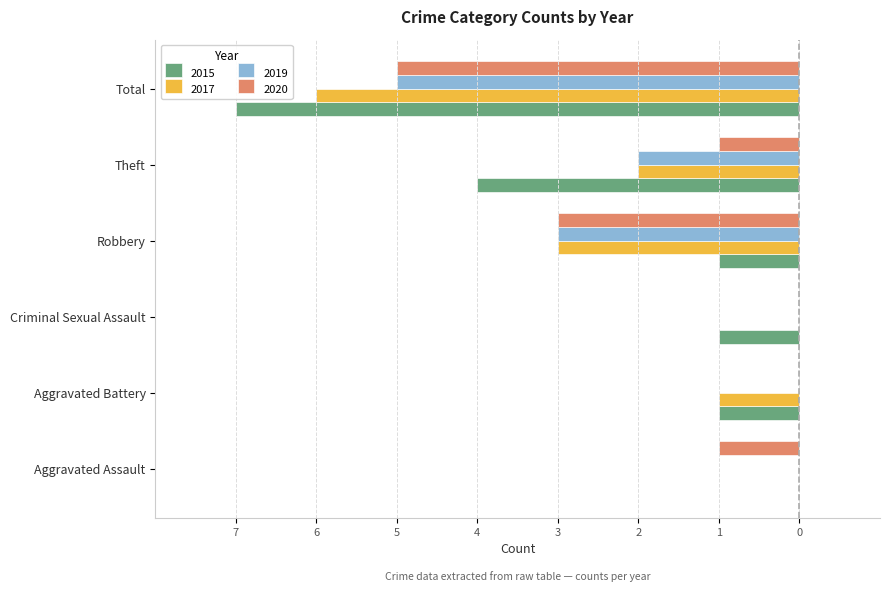

Reading left to right, what are all the values shown in this chart?

2015: 0	-1	-1	-1	-4	-7
2017: 0	-1	0	-3	-2	-6
2019: 0	0	0	-3	-2	-5
2020: -1	0	0	-3	-1	-5